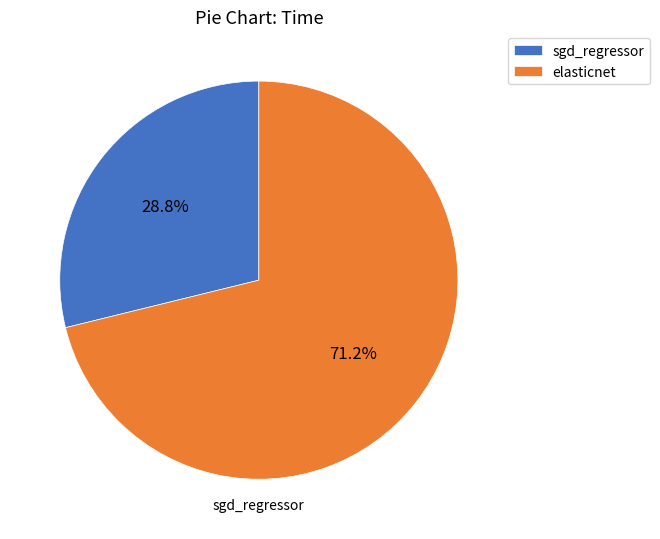

How many slices are in this pie chart?

2